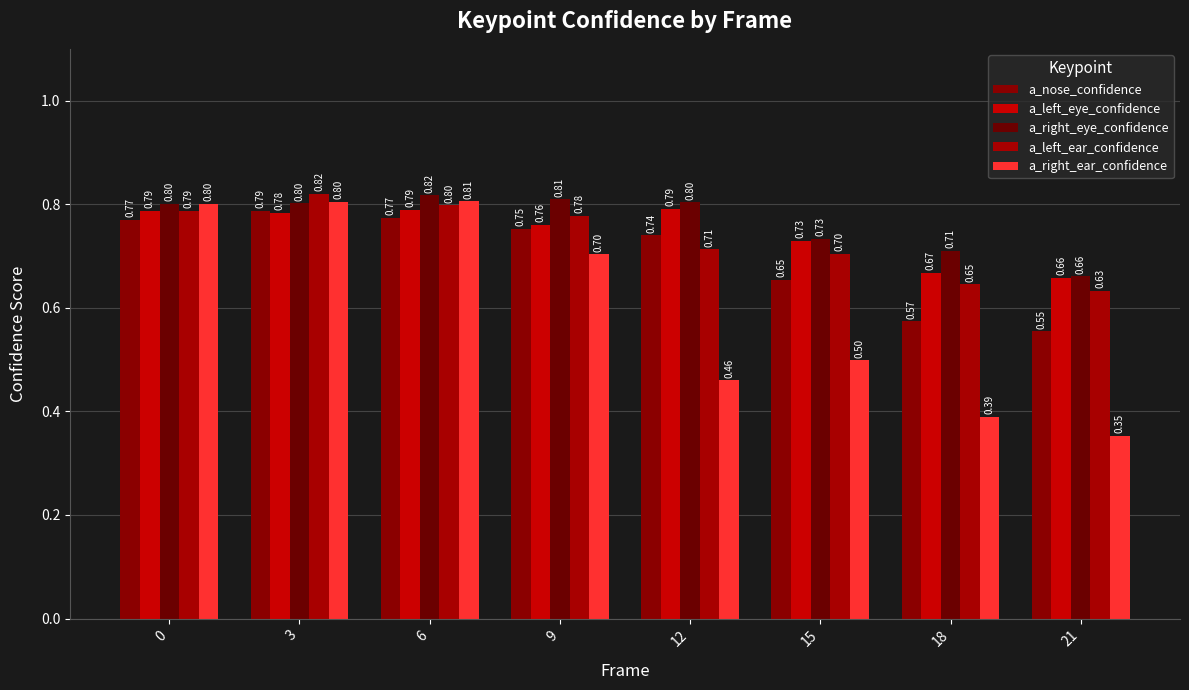

Between 3 and 21, which is larger?

3